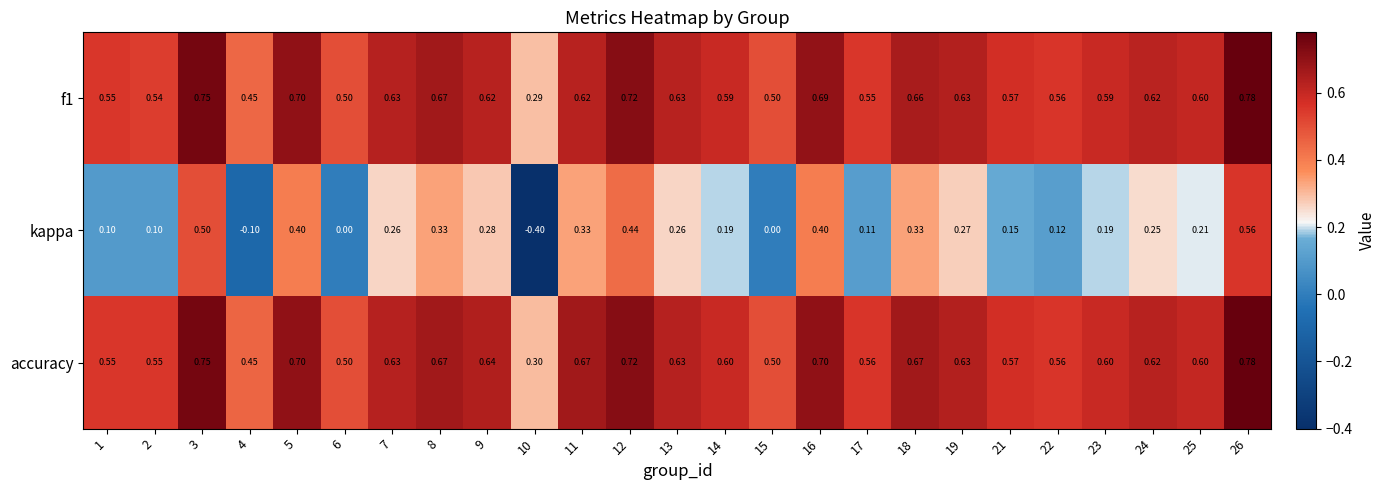

Between 12 and 24, which series saw the biggest shift?

kappa